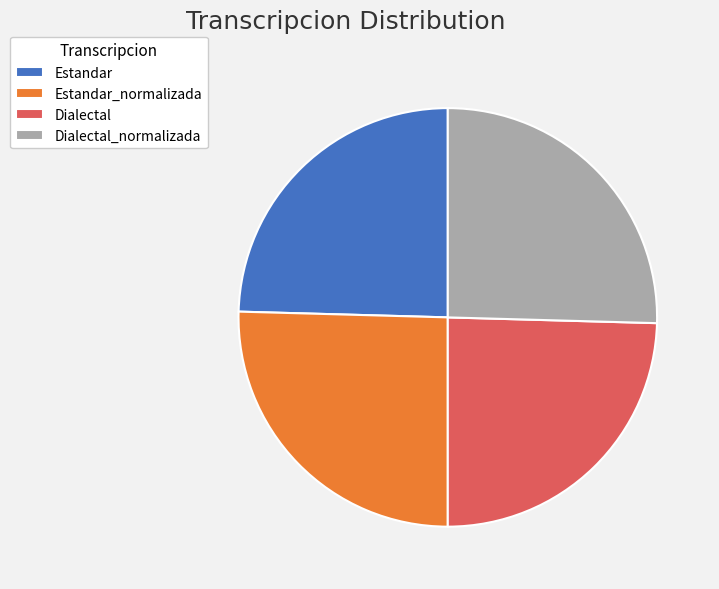

Does Estandar_normalizada account for over 50% of the chart?

No